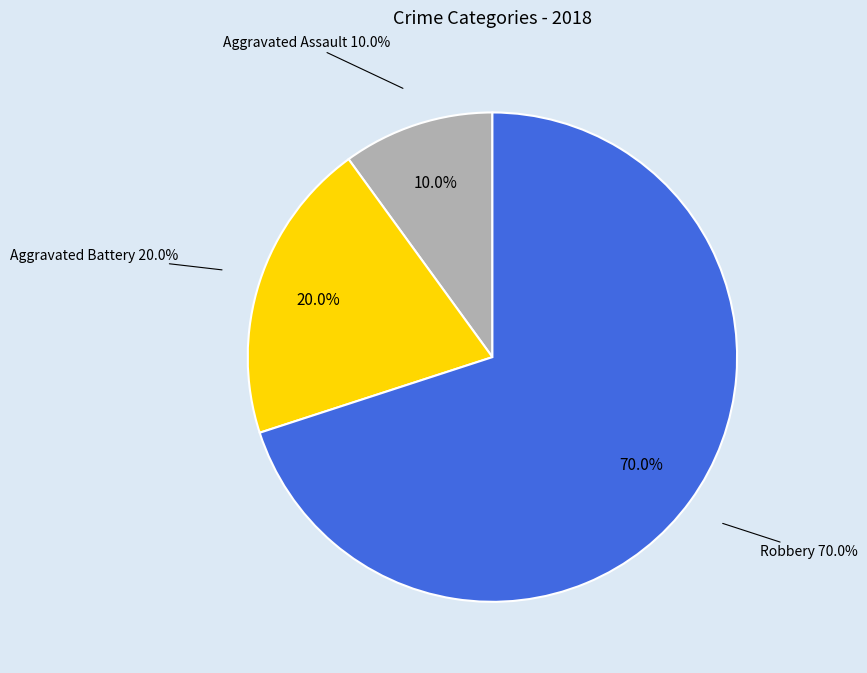

Does Aggravated Assault represent more than half of the total?

No